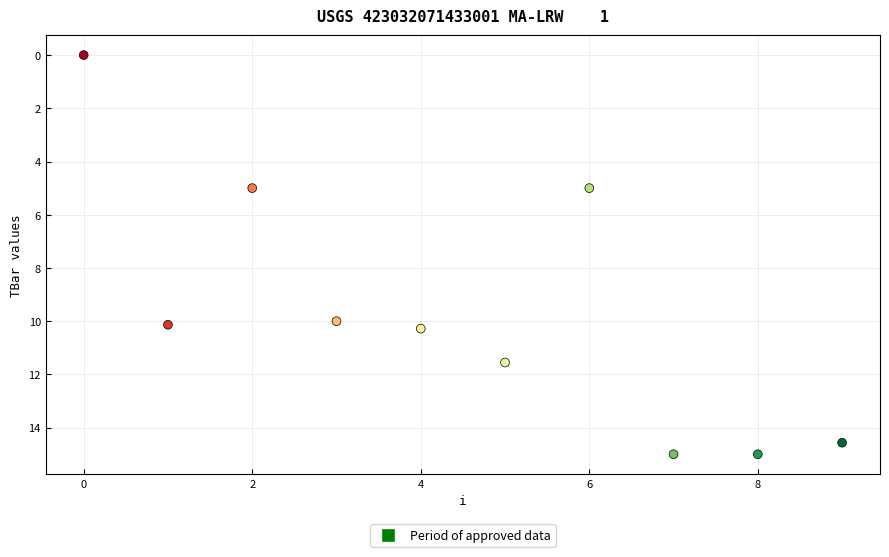

What is the range of Y values (max minus min)?

15.0